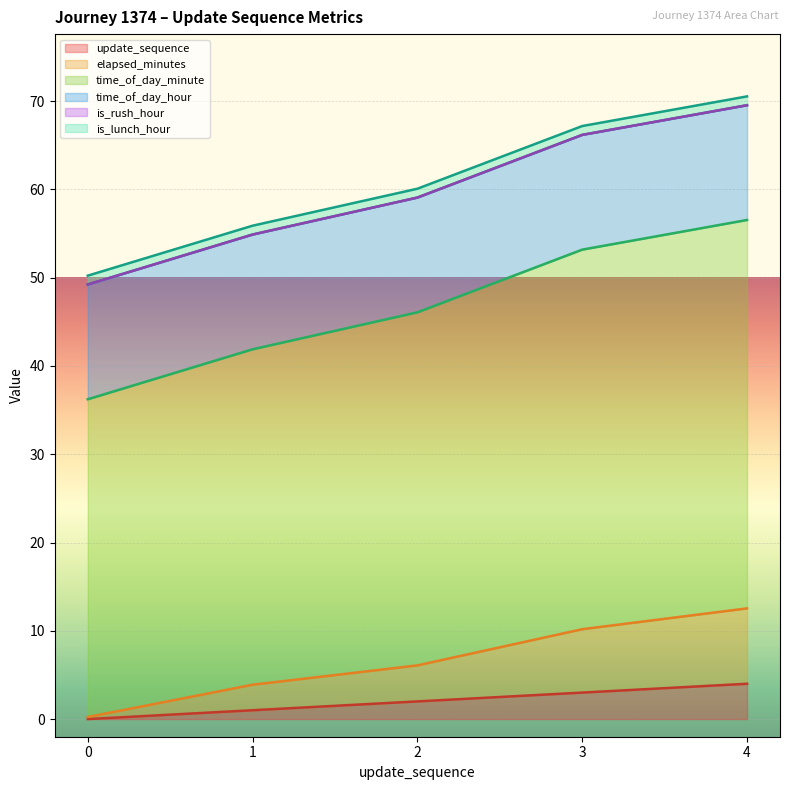

Is it true that update_sequence equals 6.2 at 4?

False